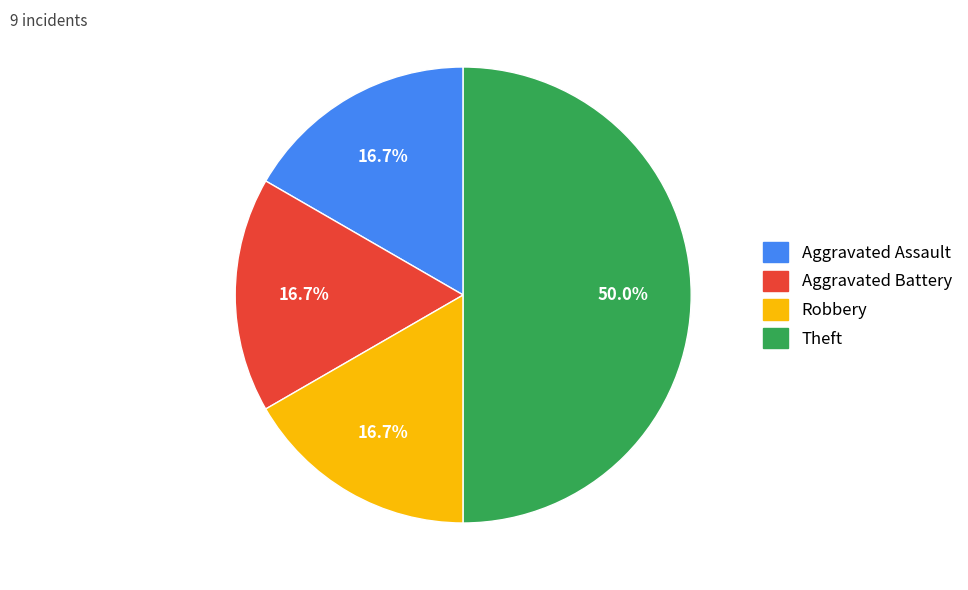

To the nearest percent, what is the average slice percentage?

25%